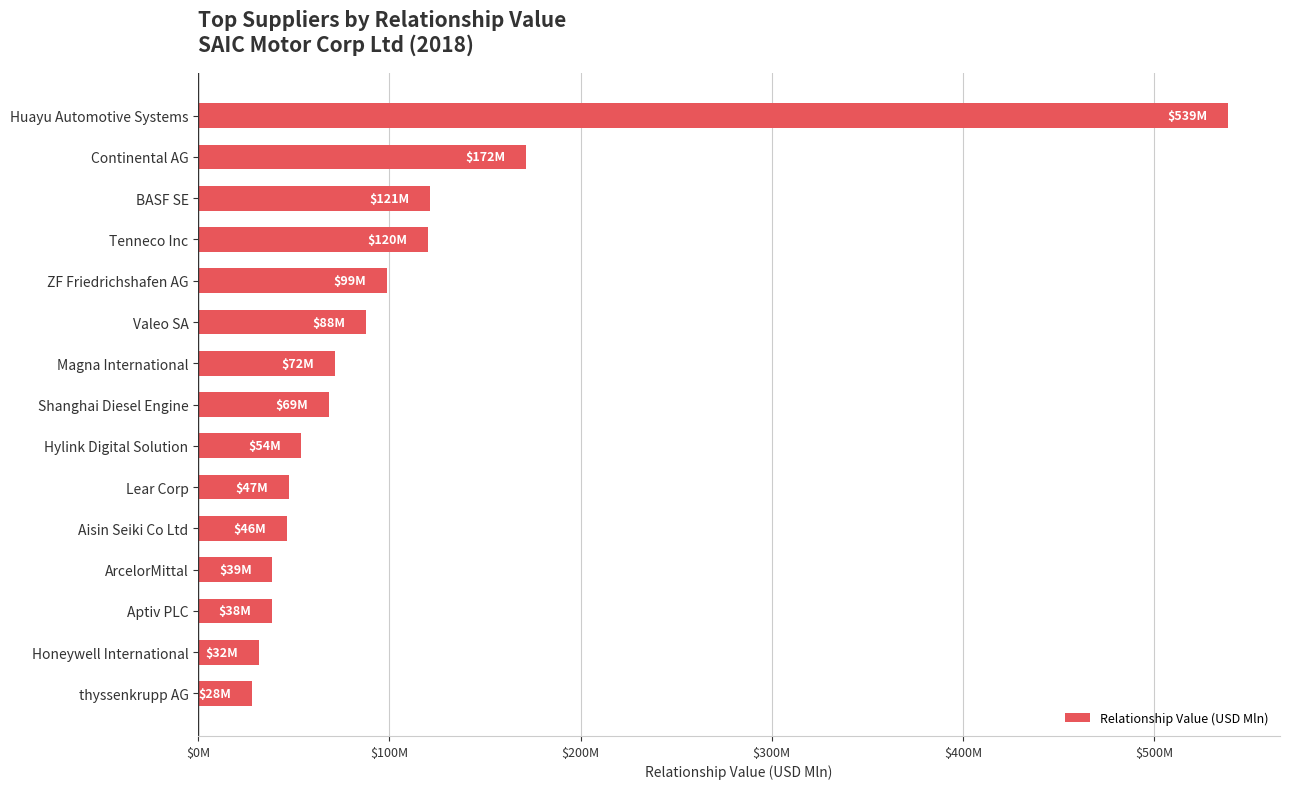

What is the difference between the maximum and minimum values?

510.7